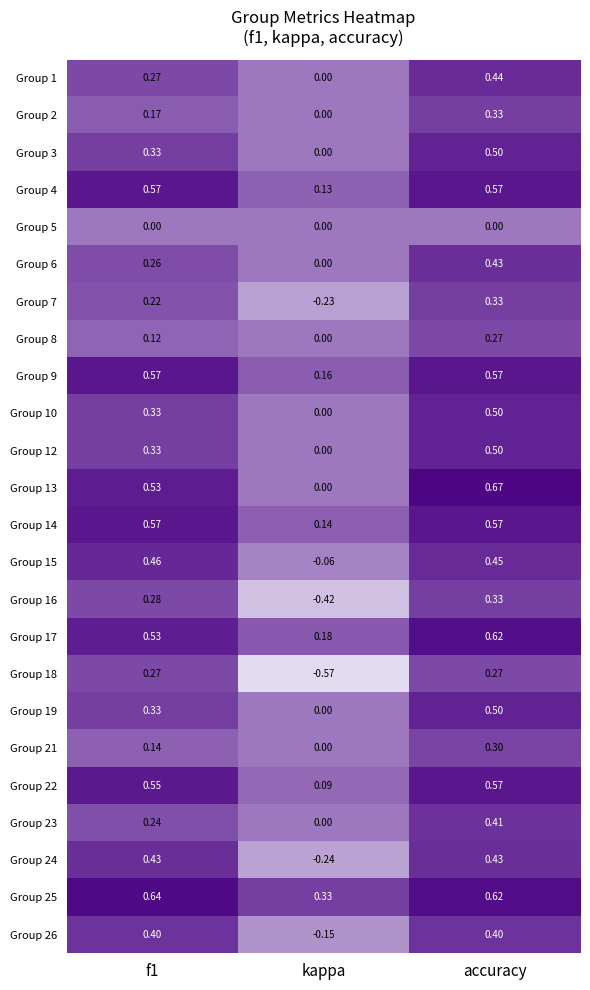

At which category is the sum across all series the highest?

accuracy